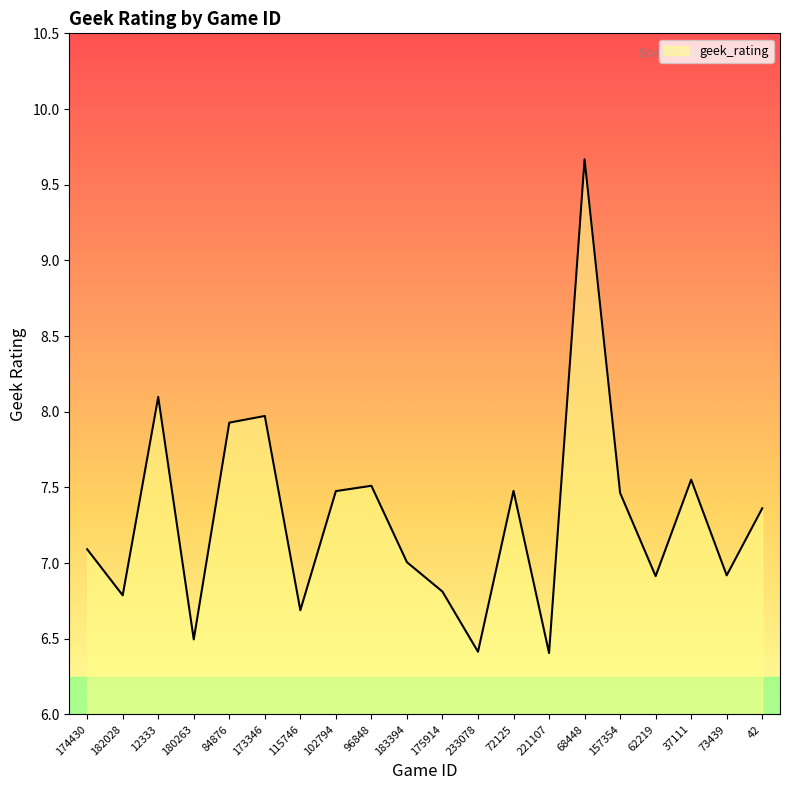

What is the approximate value at 221107?

6.4